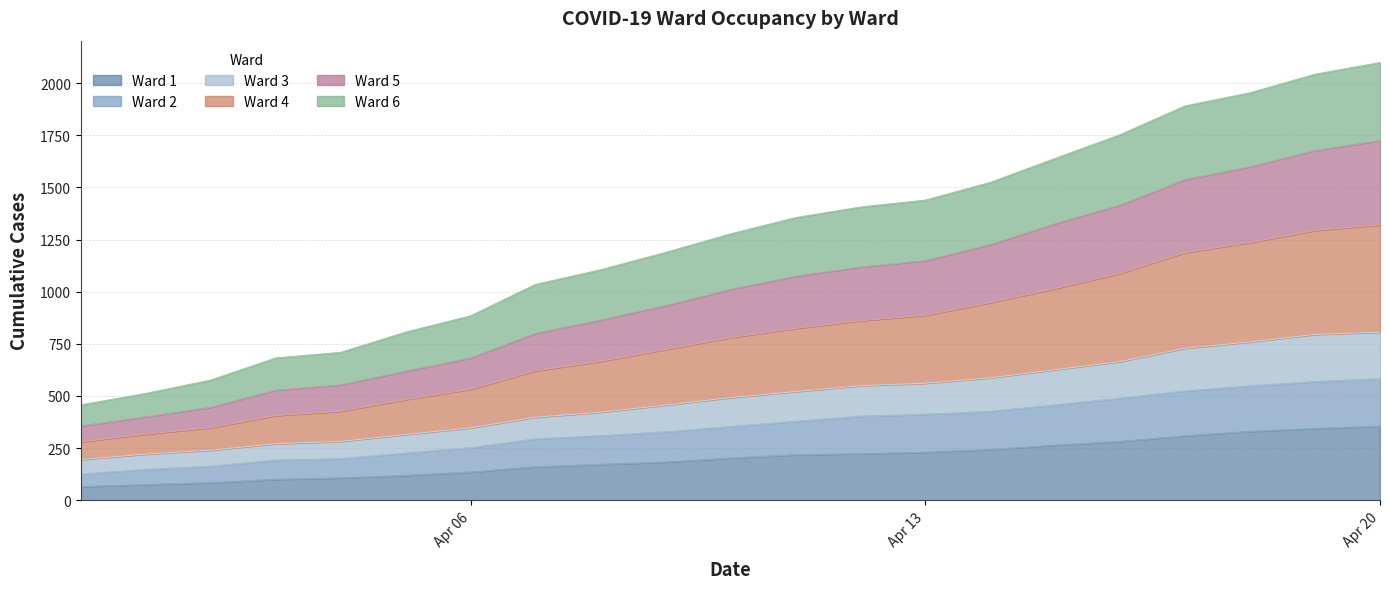

What is the total value across all series at Apr 20?

2099